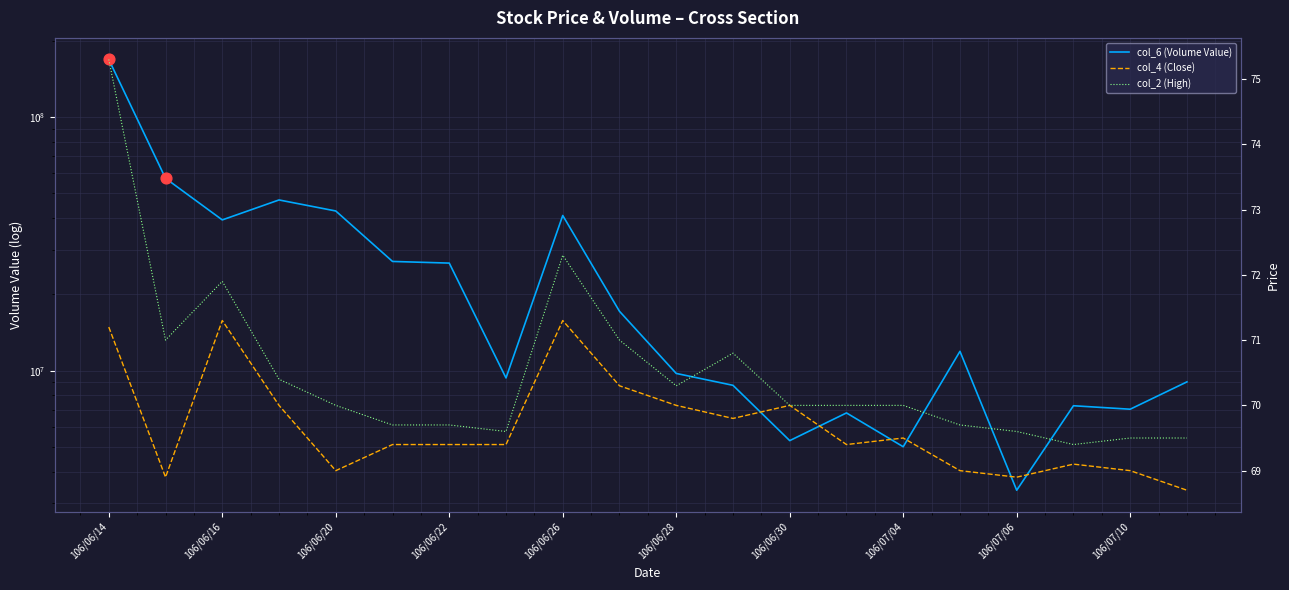

Which series reaches the maximum Y coordinate?

col_6 (Volume Value)